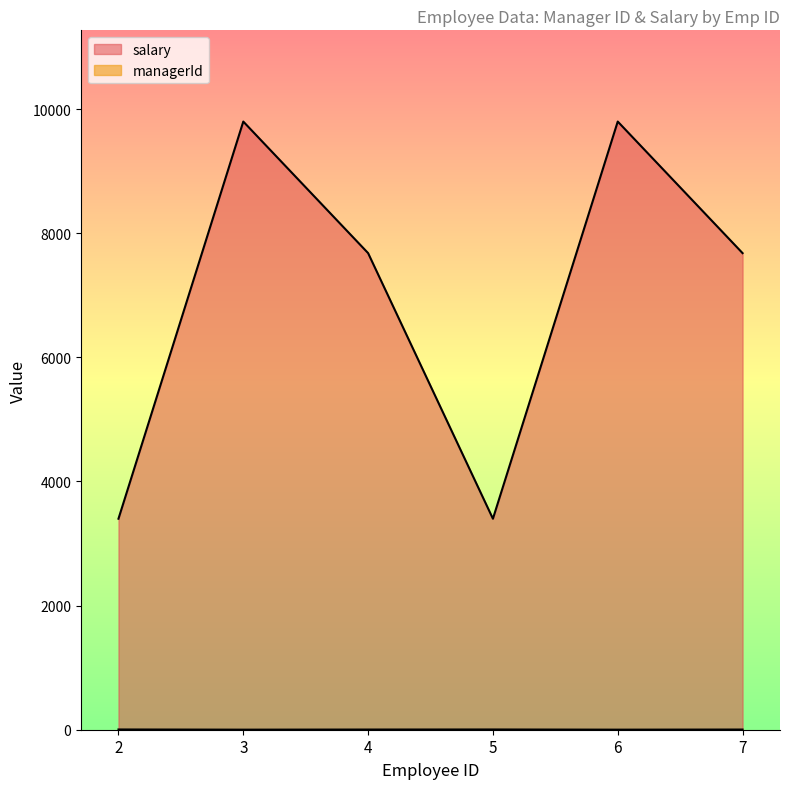

What is the maximum value for salary?

9800